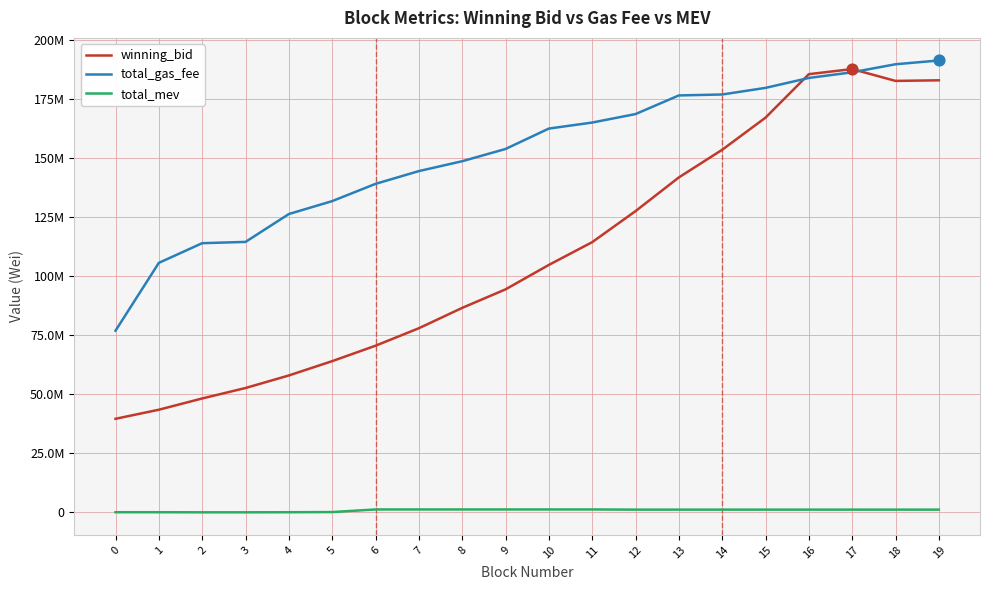

What are all the series names shown in the legend?

winning_bid, total_gas_fee, total_mev